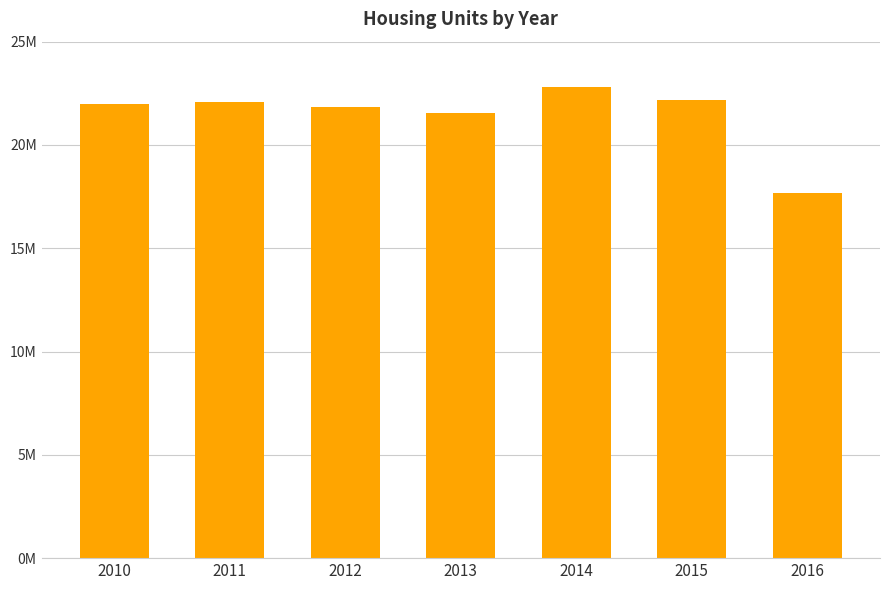

True or false: the data shows 9542243 at 2016.

False